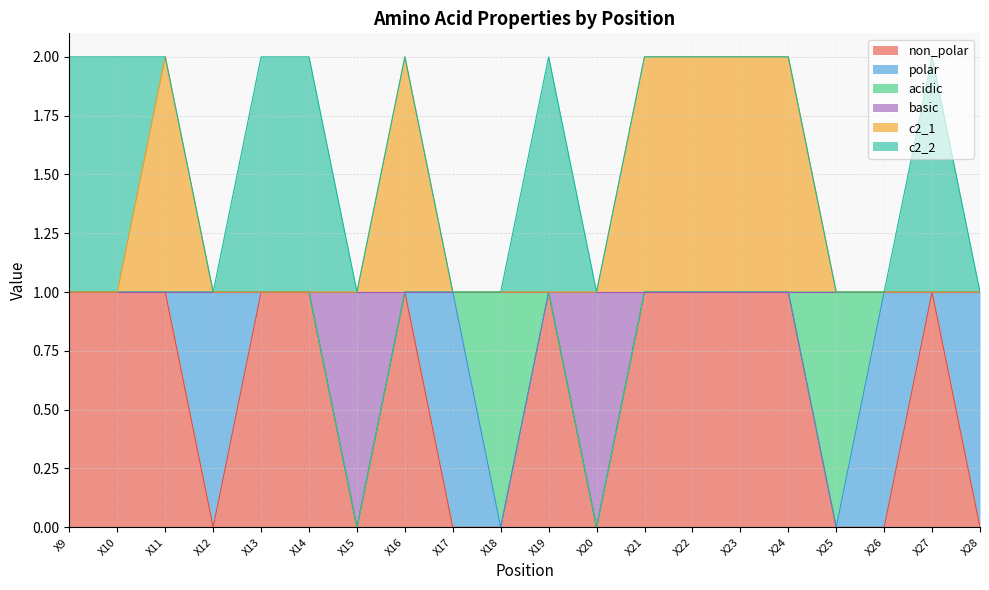

How many c2_1 values are between 1 and 2?

20